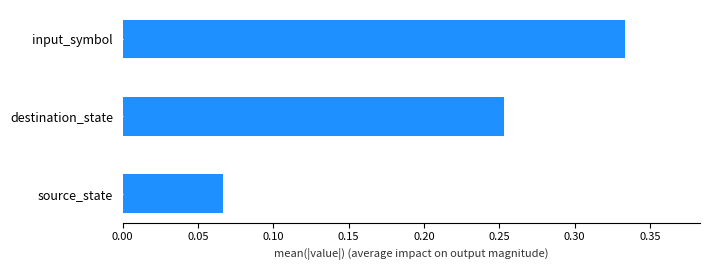

What is the sum of the values at source_state and input_symbol?

0.4